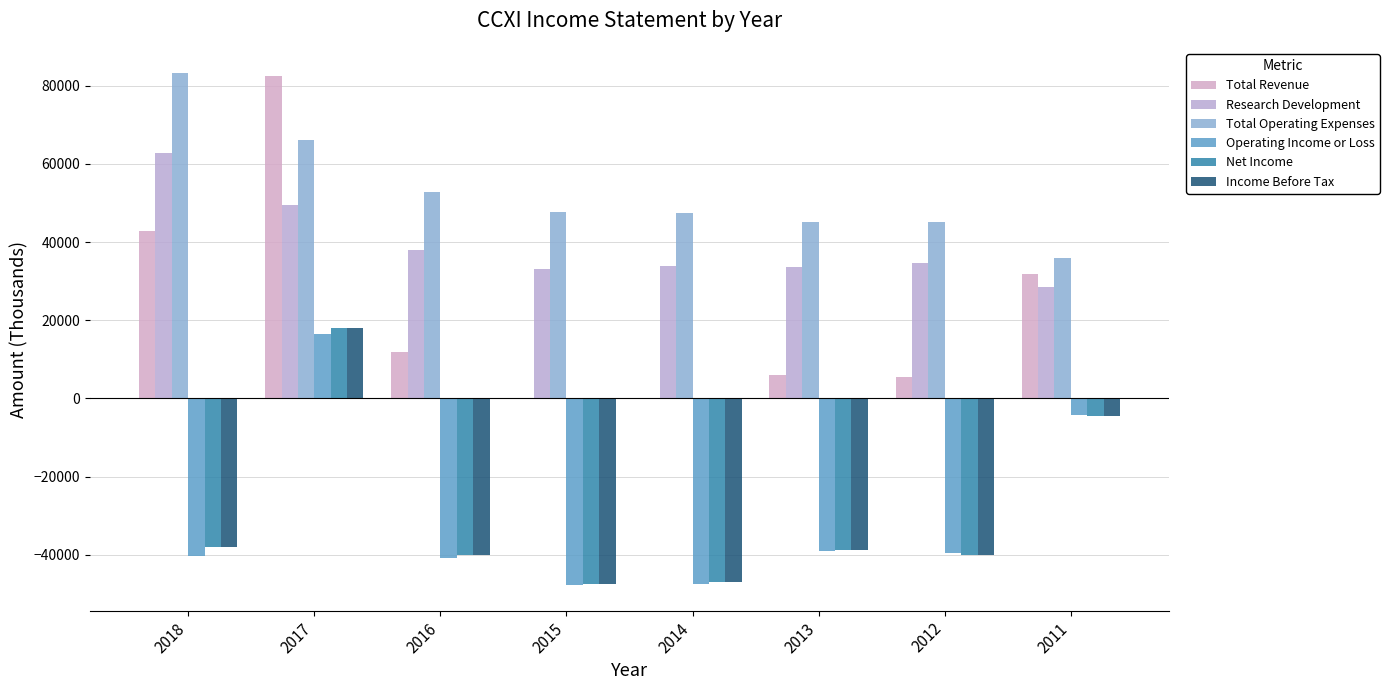

Are the bars horizontal?

No